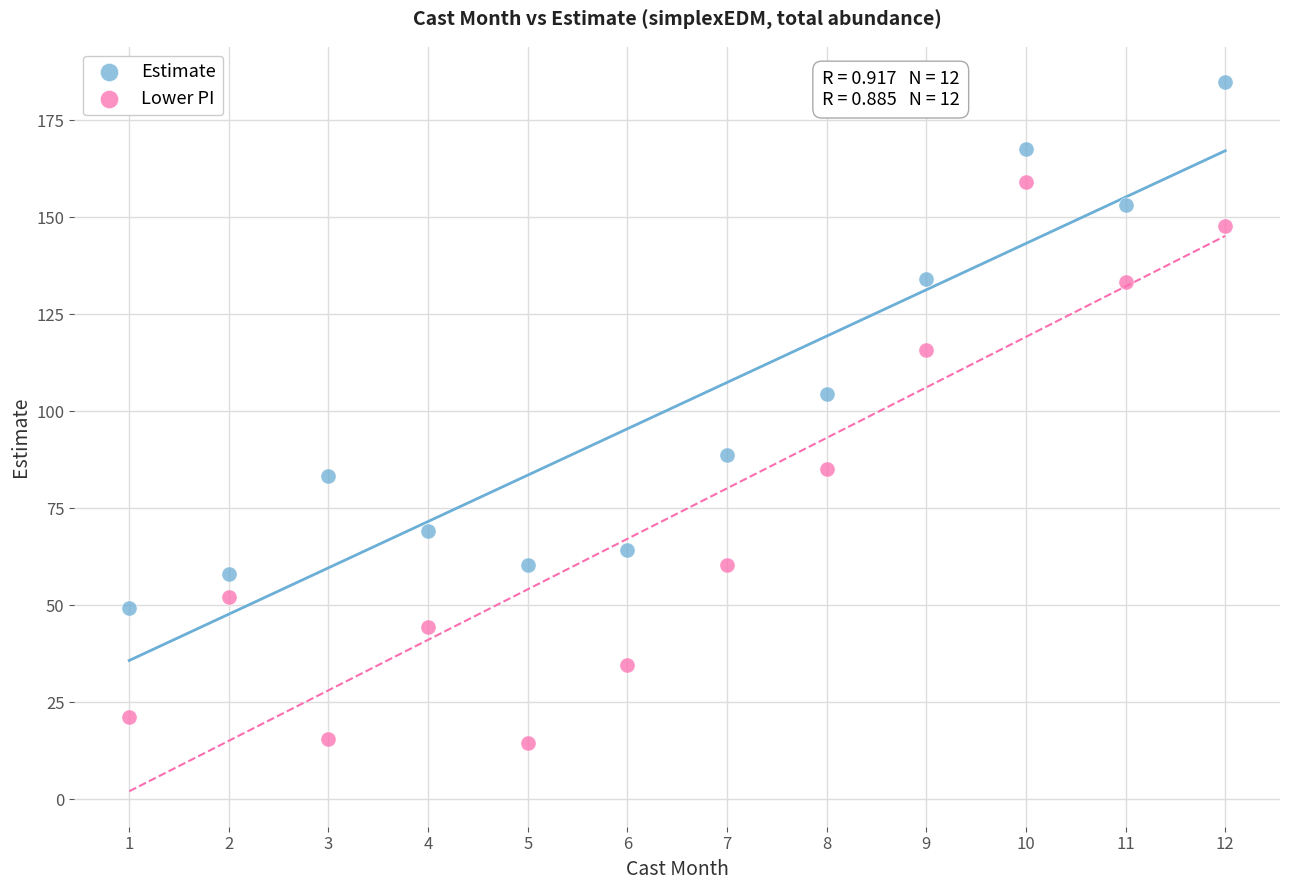

Which series contains the lowest Y value?

Lower PI